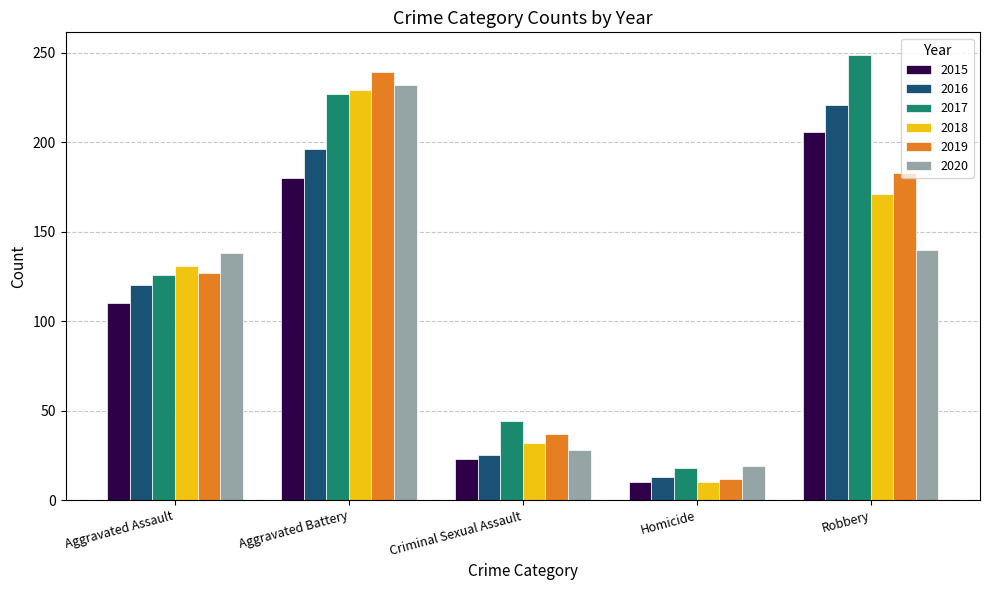

How many data points in 2018 are less than 131?

2